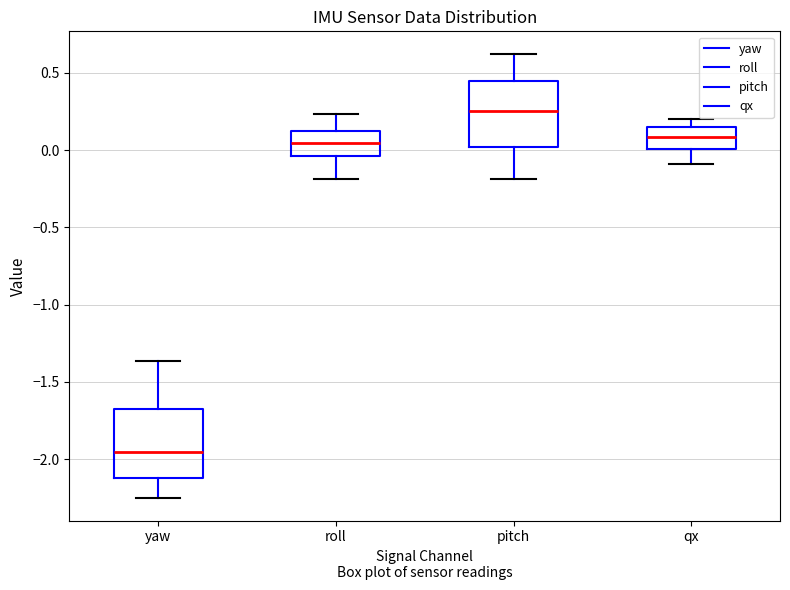

Reading left to right, transcribe this box plot: for each box, give where its median line is, the range the box spans, and where its two whiskers end, as read against the y-axis. The values are not printed on the chart, so give them approximately, as read against the axis.

yaw: median -1.95, box -2.10 to -1.65, whiskers -2.25 to -1.35
roll: median 0.05, box -0.05 to 0.10, whiskers -0.20 to 0.25
pitch: median 0.25, box 0.00 to 0.45, whiskers -0.20 to 0.60
qx: median 0.10, box 0.00 to 0.15, whiskers -0.10 to 0.20